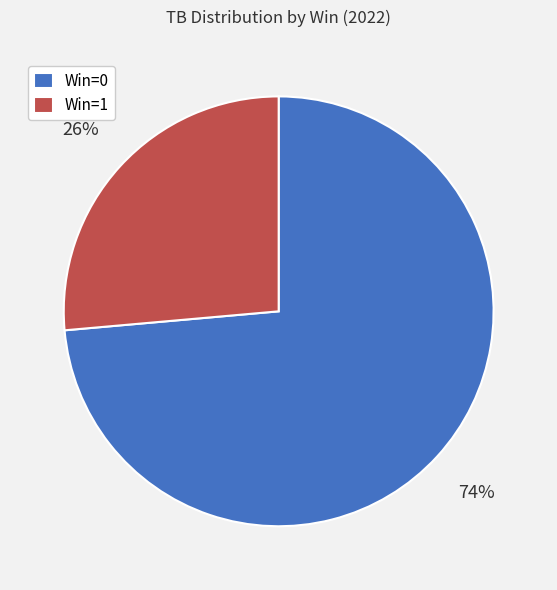

Do Win=0 and Win=1 together represent more than half of the pie?

Yes